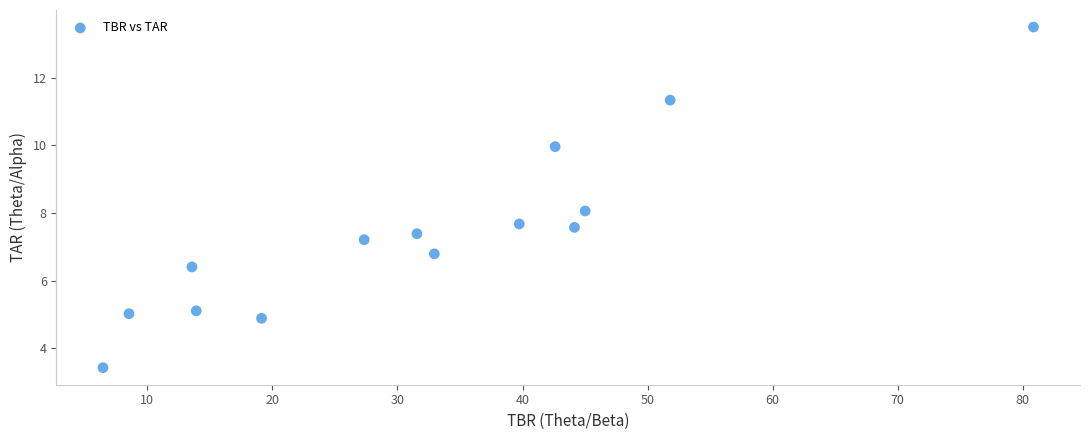

What is the range of Y values (max minus min)?

10.1